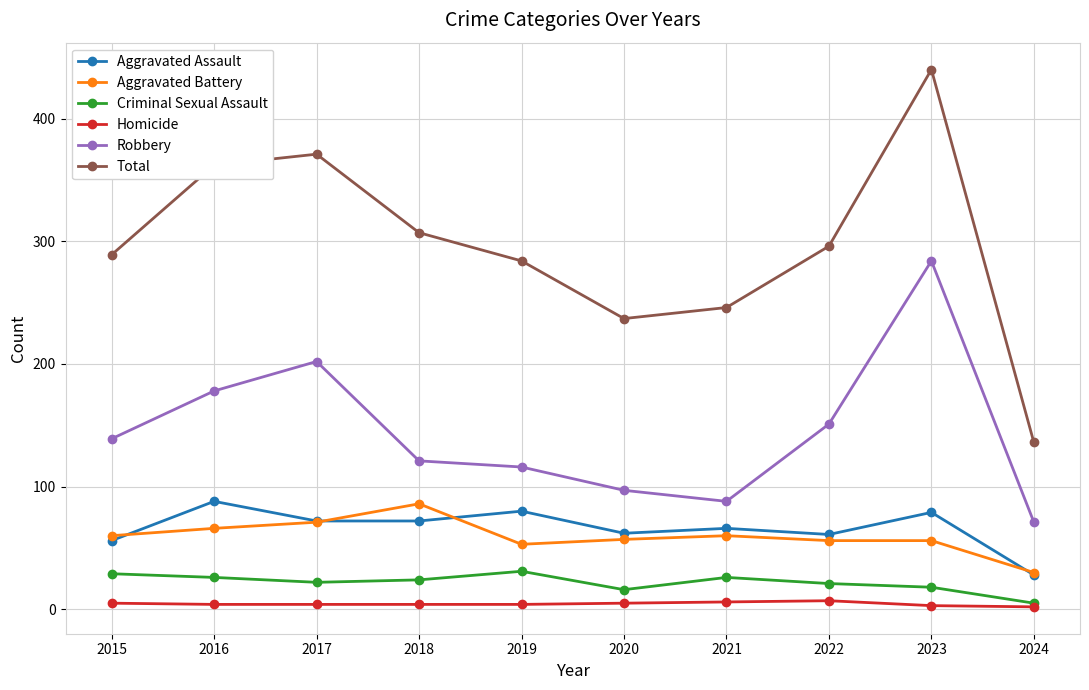

At which label does Total reach its peak?

2023